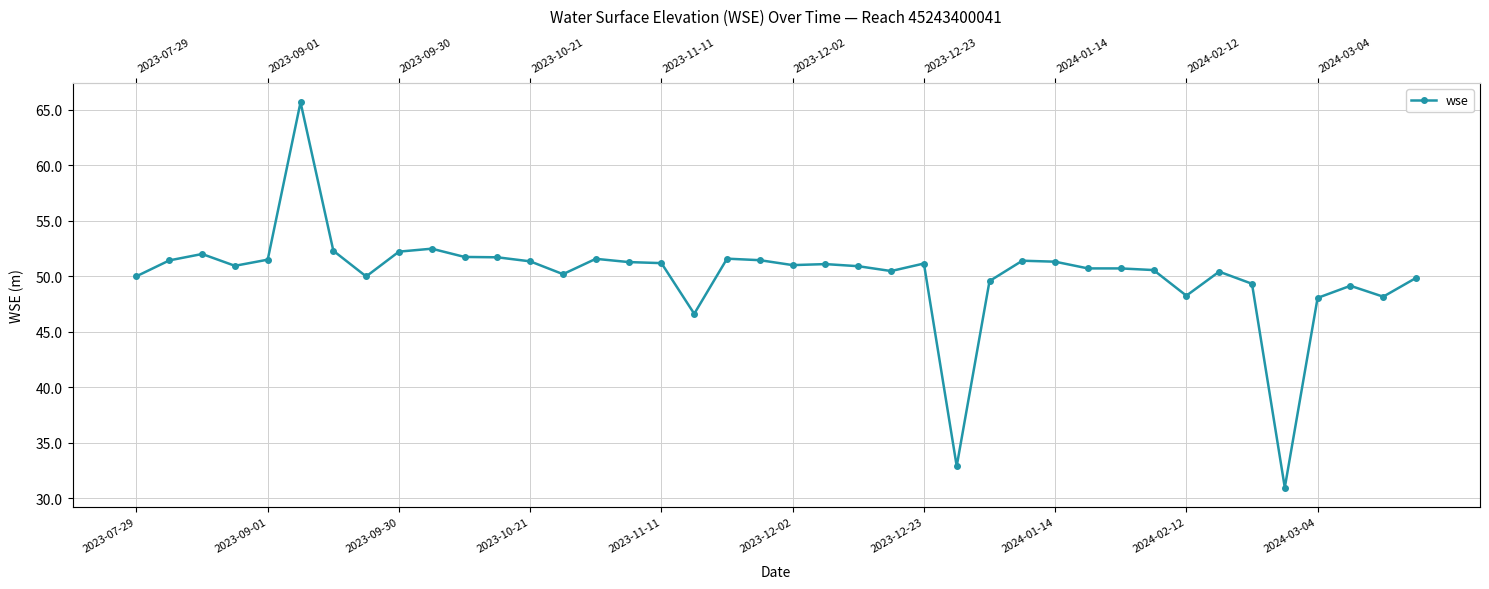

Approximately how many times larger is the value at 18 compared to 2023-10-21?

1.0